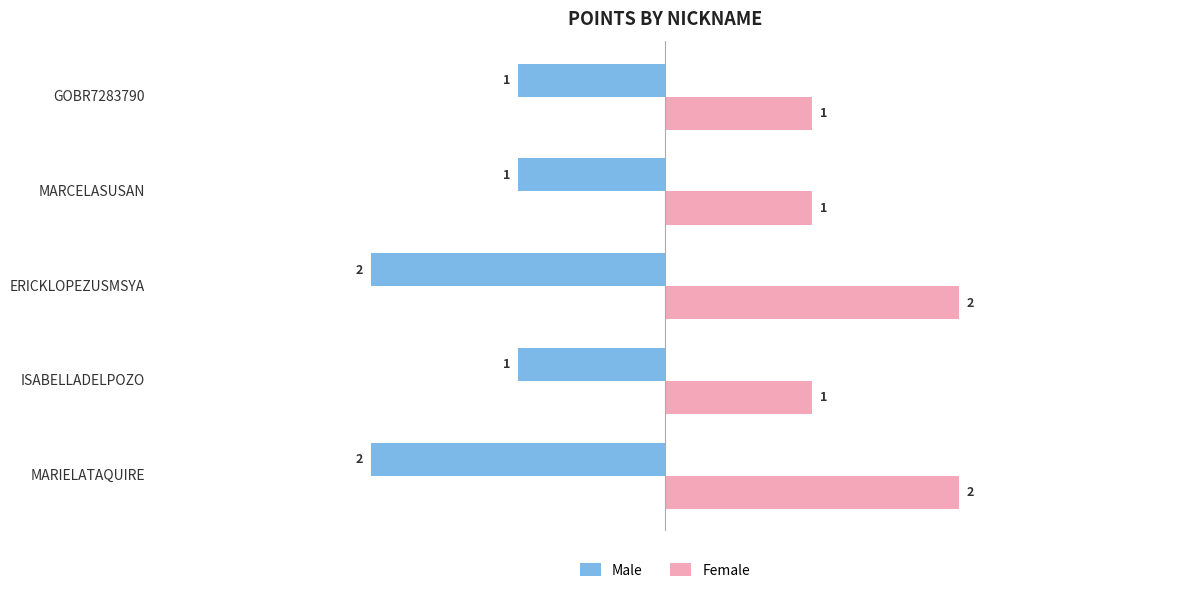

Count the number of categories in the chart.

5